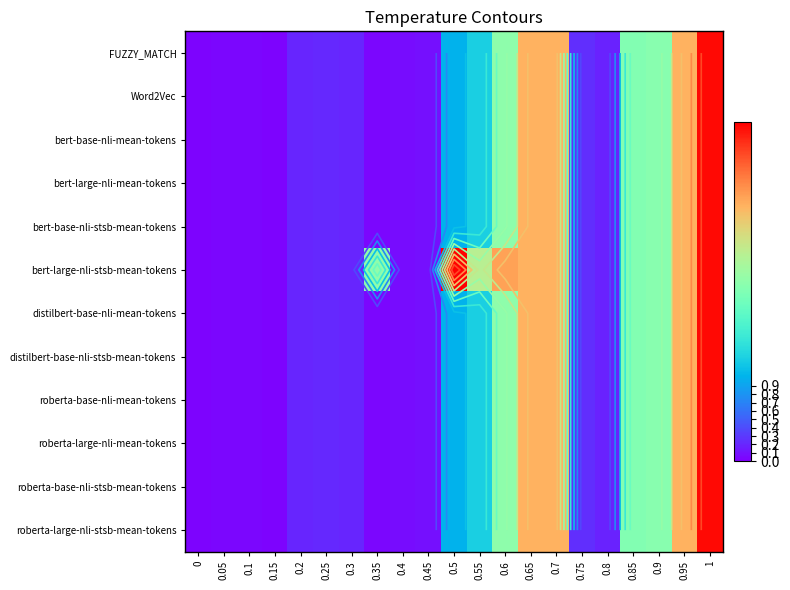

The value of distilbert-base-nli-stsb-mean-tokens at 0.35 is 0.0. True or false?

False